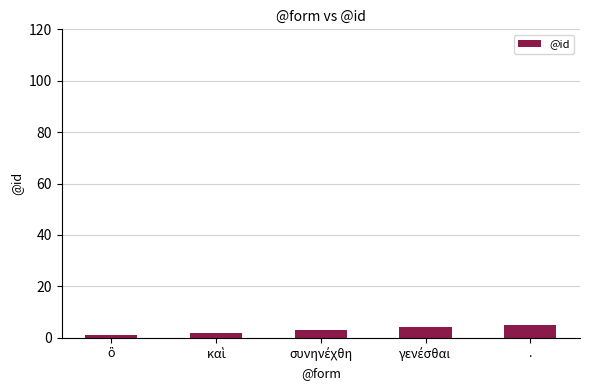

What is the difference between the maximum and minimum values?

4